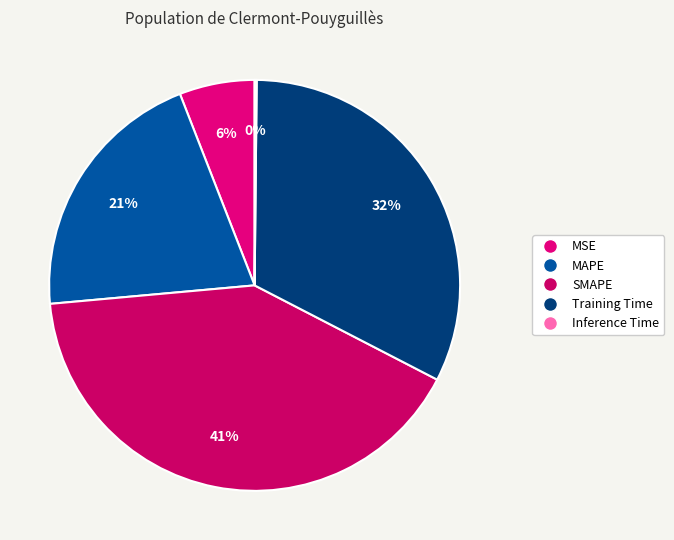

What percentage is NOT represented by SMAPE?

59.0%